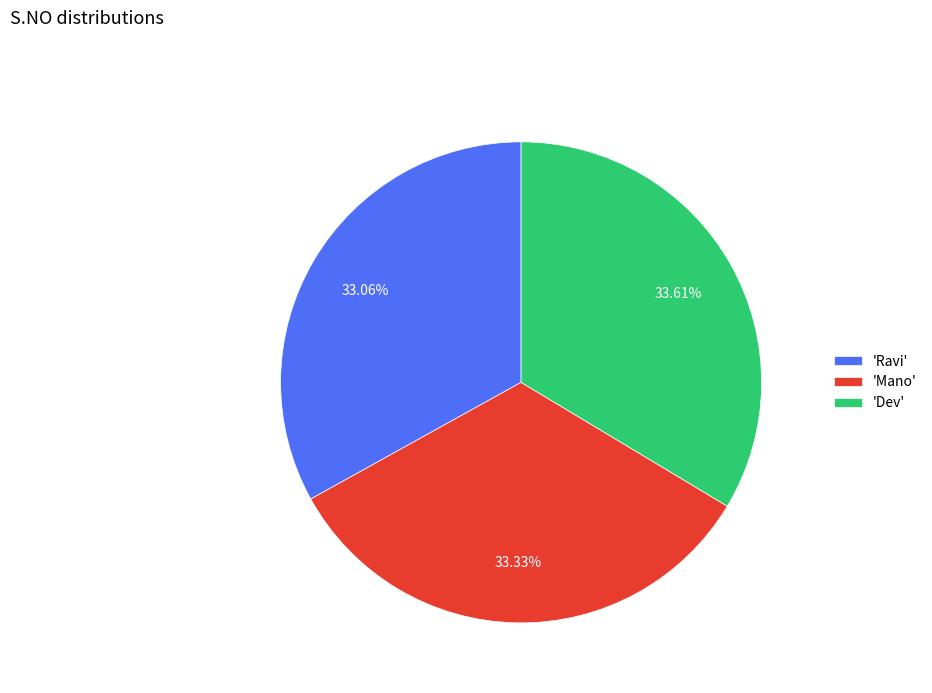

Count the number of slices in the pie.

3